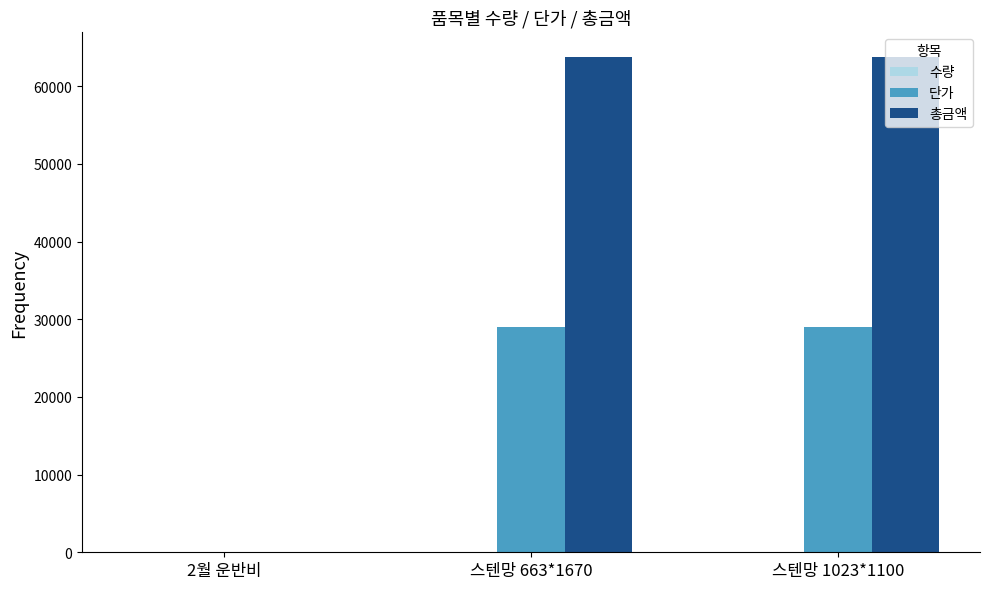

What is the highest value of the 단가 series?

29000